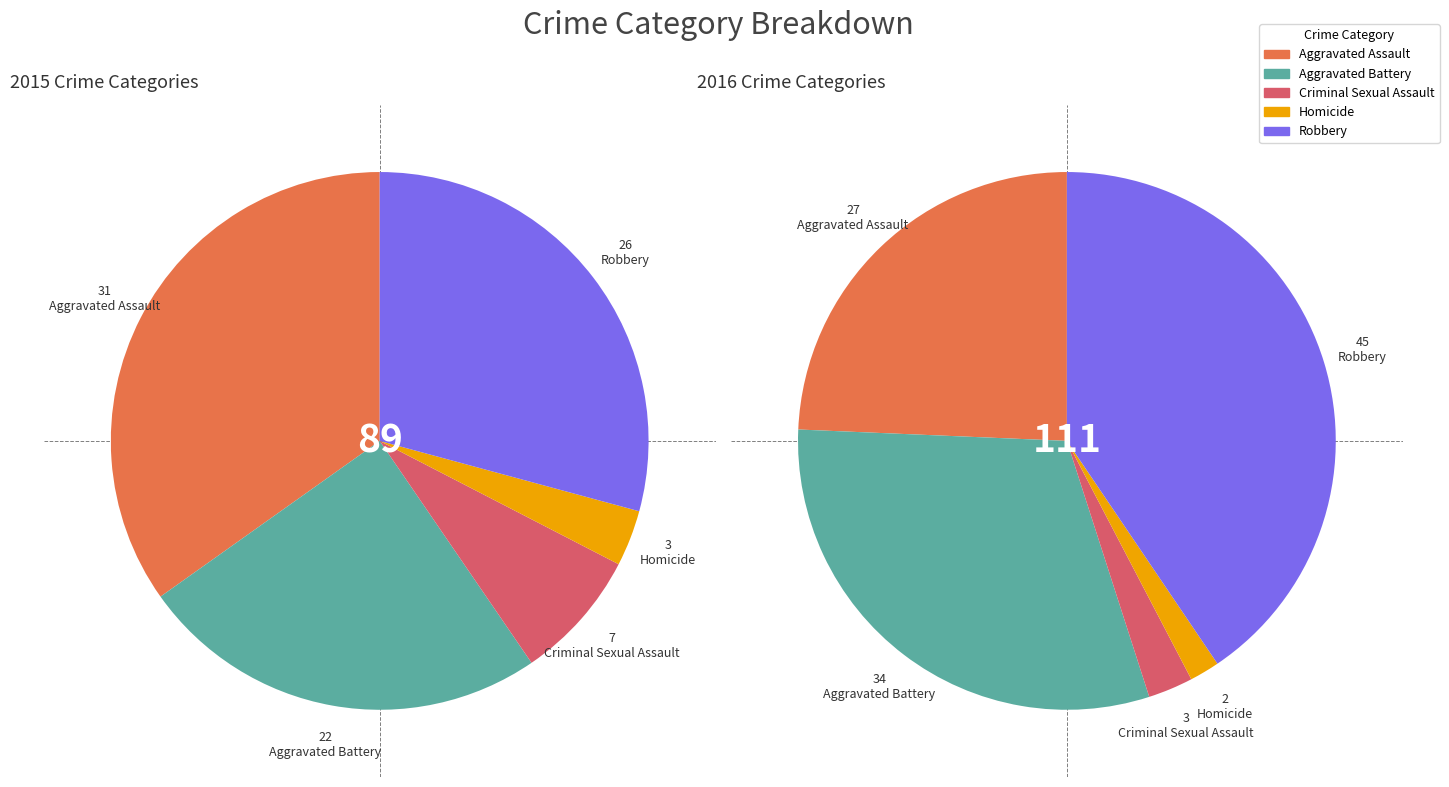

What percentage is NOT represented by Aggravated Battery?

75.3%